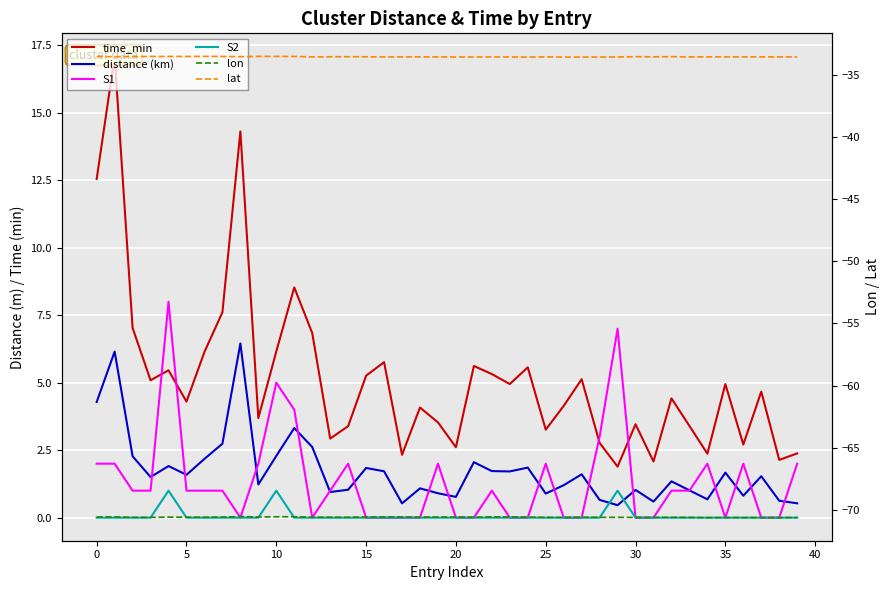

How many interior local valleys does the time_min series have?

13